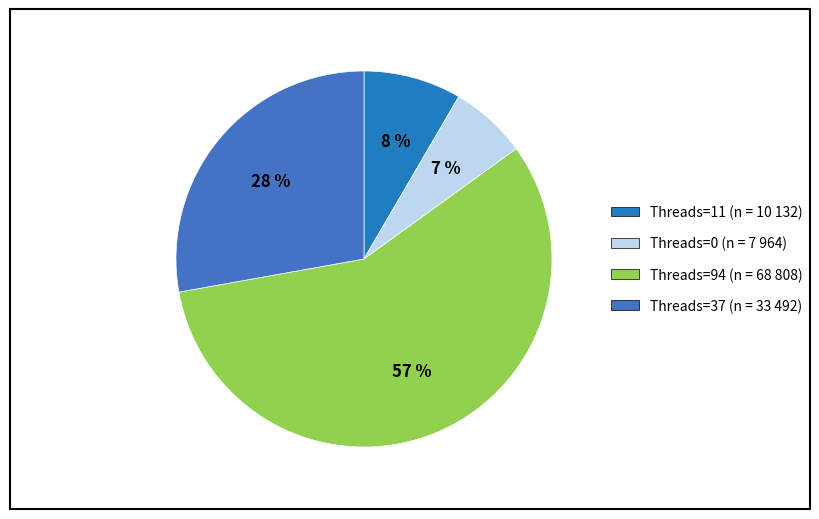

How many slices are in this pie chart?

4